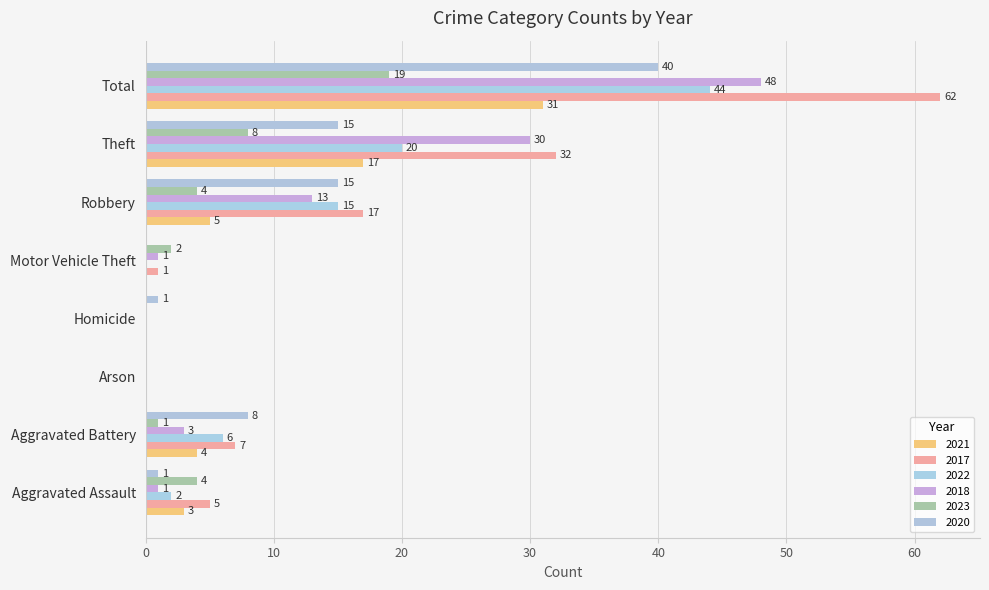

How many distinct data groups are displayed?

6